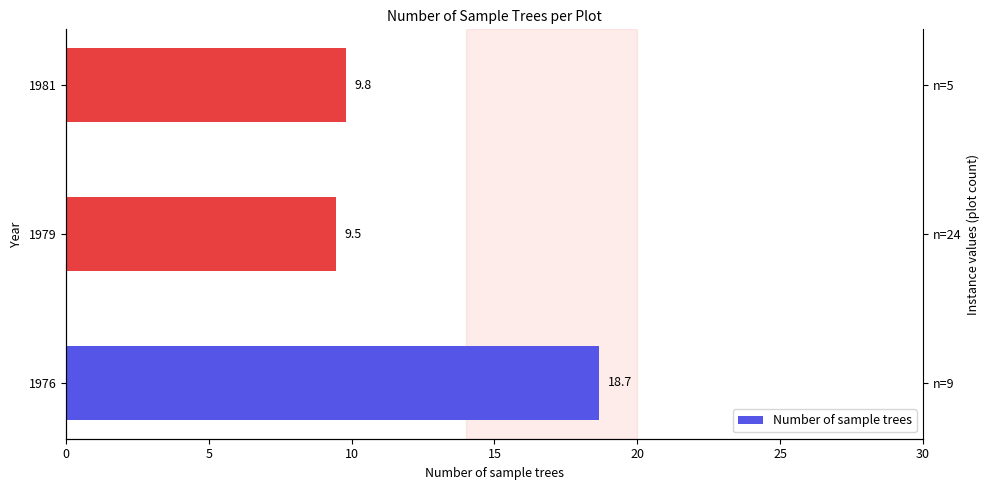

How many categories are shown in the chart?

3